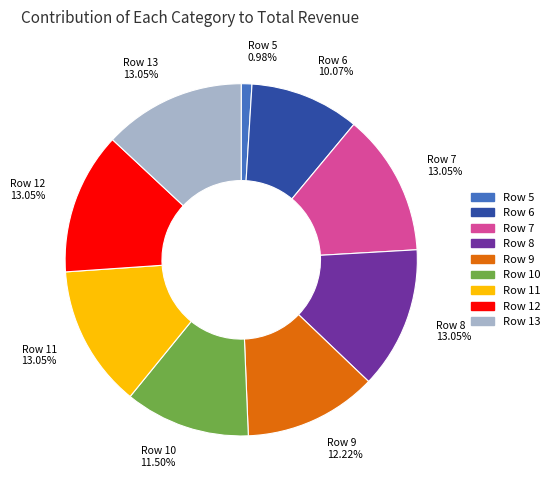

To the nearest percent, what is the combined percentage of Row 13 and Row 6?

23%